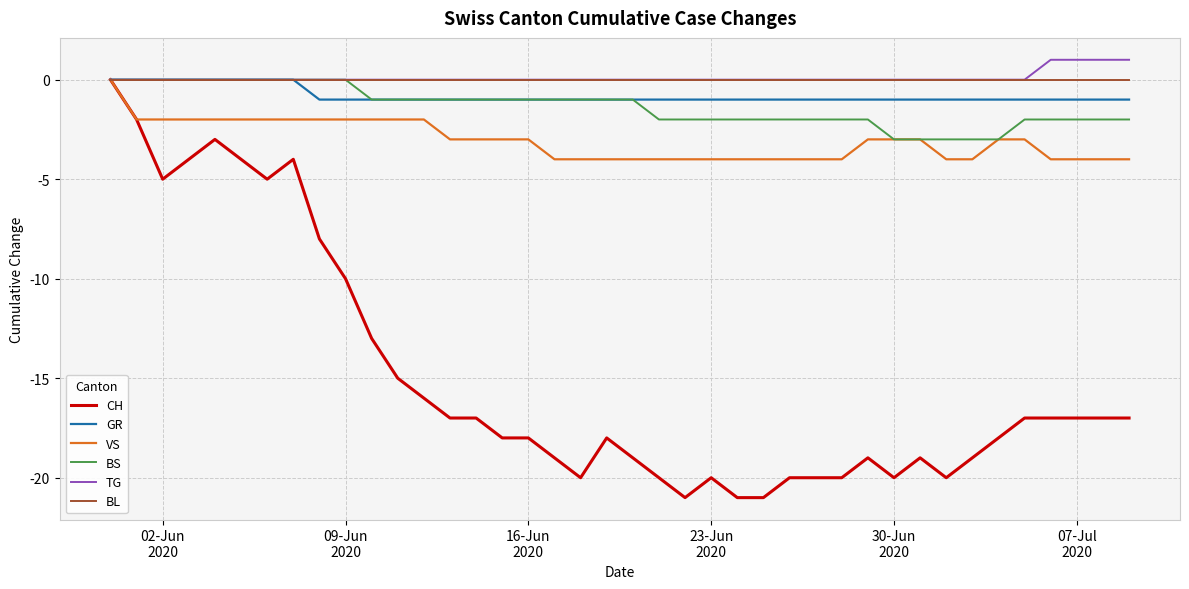

Which series has the widest spread of values?

CH